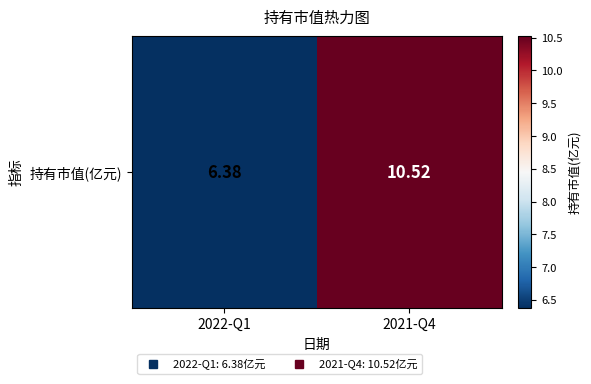

Reading left to right, transcribe all the data shown in this chart.

6.4	10.5